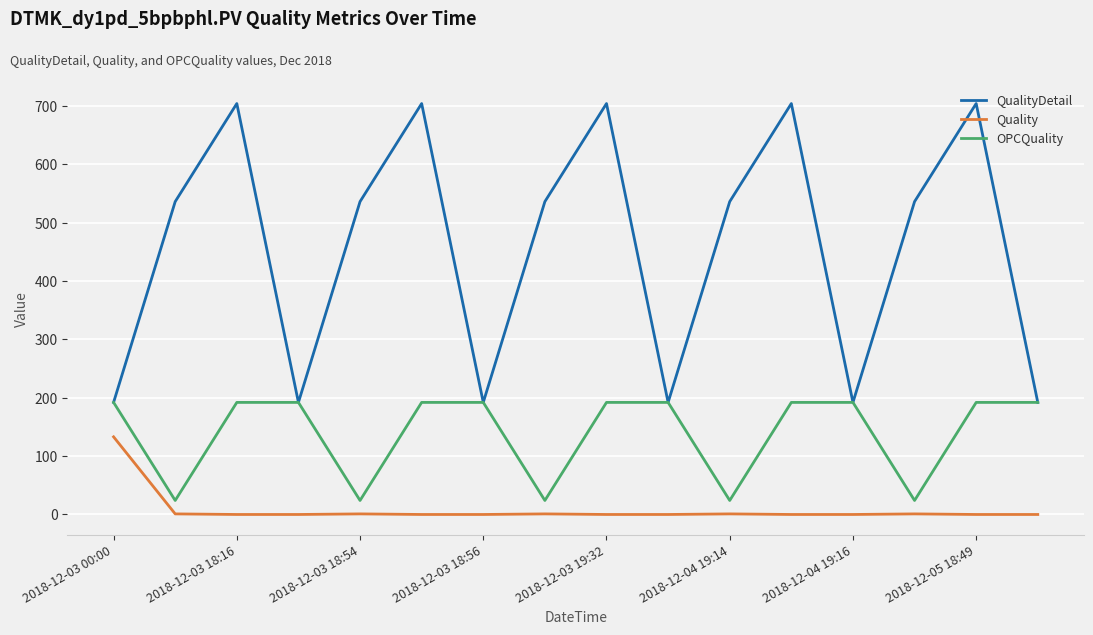

What are all the series names shown in the legend?

QualityDetail, Quality, OPCQuality